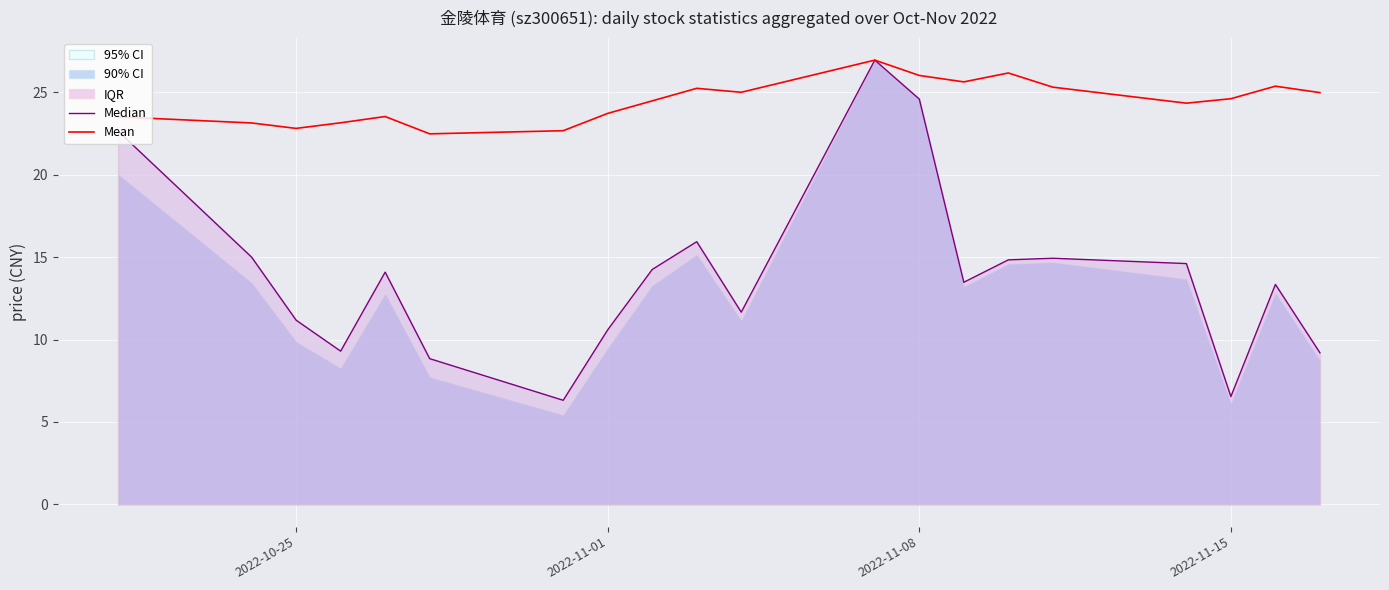

What is the smallest value displayed?

6.3